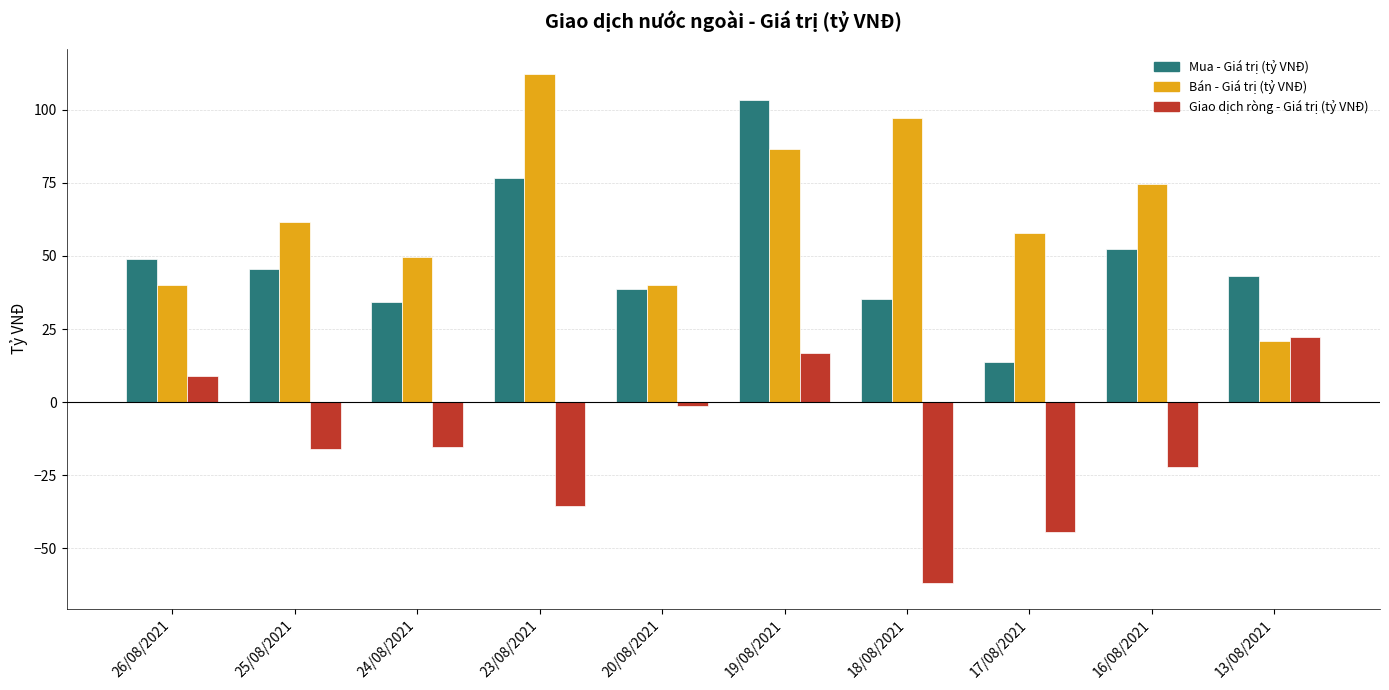

What position from the right is 16/08/2021?

2